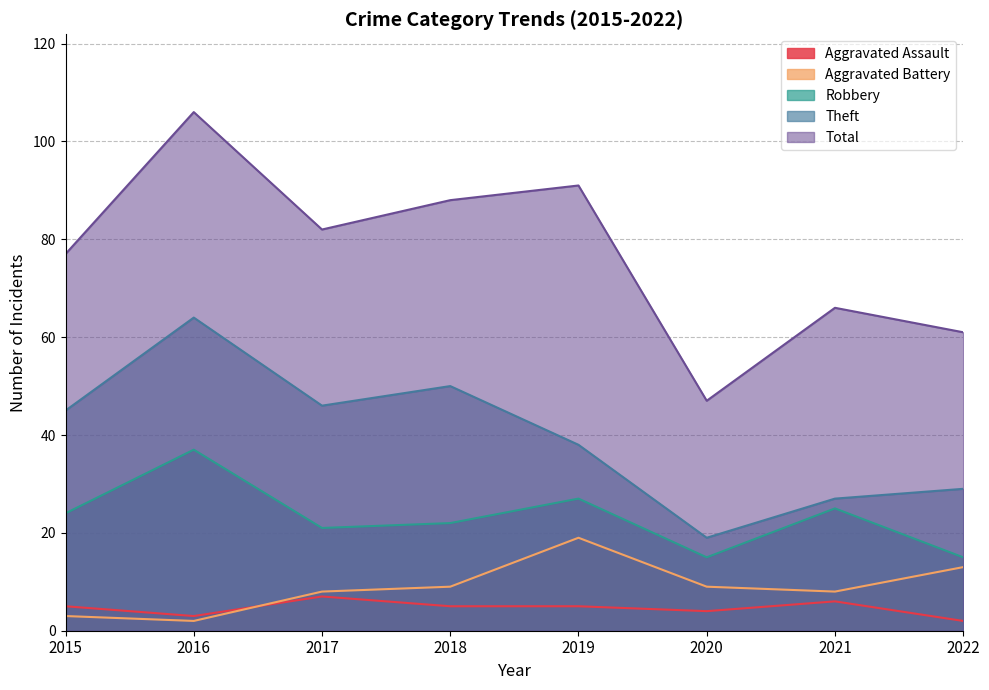

The value of Robbery at 2021 is 15. True or false?

False